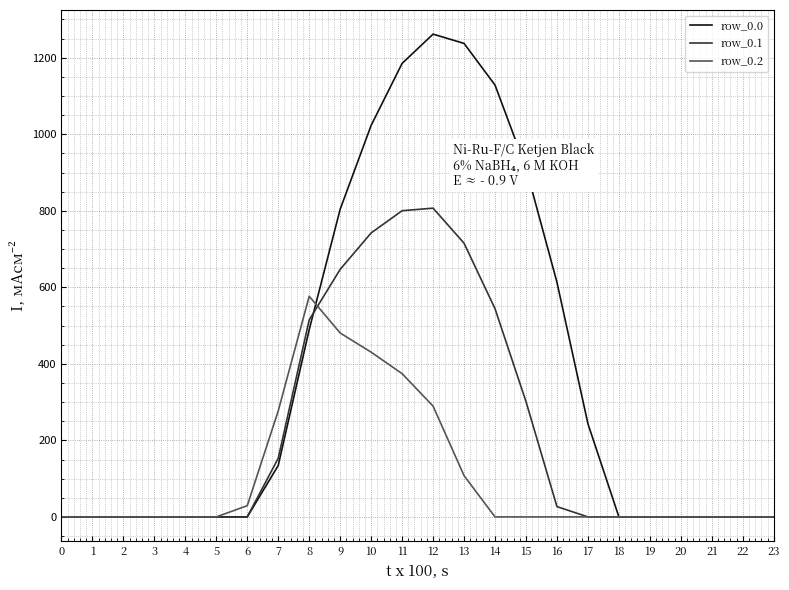

Which series has the largest total across all categories?

row_0.0